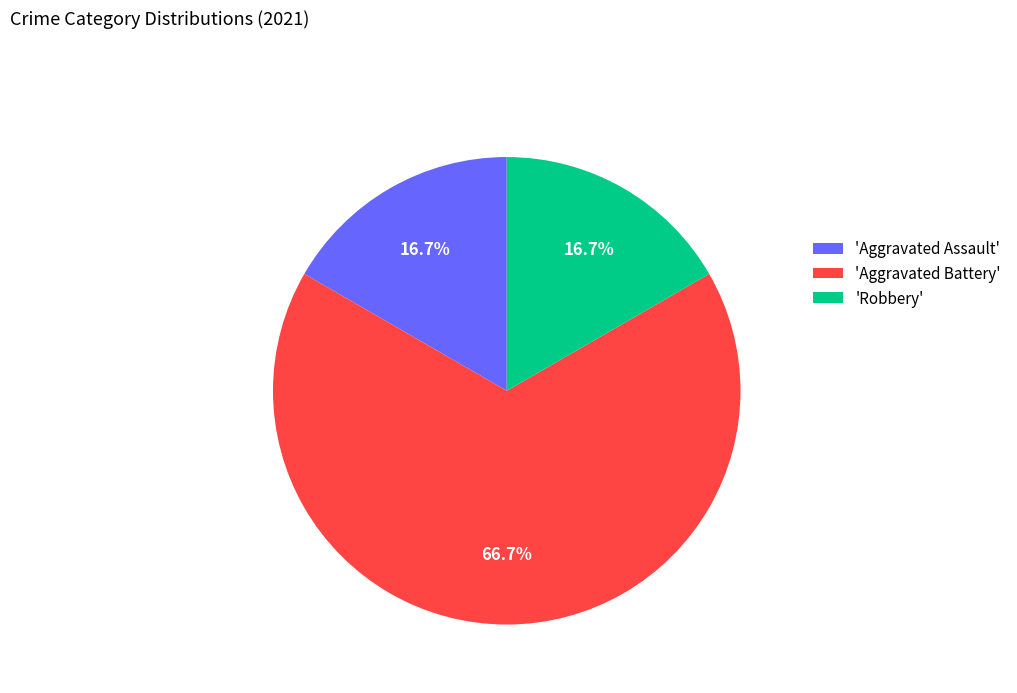

Which slice represents more than half of the pie?

'Aggravated Battery'